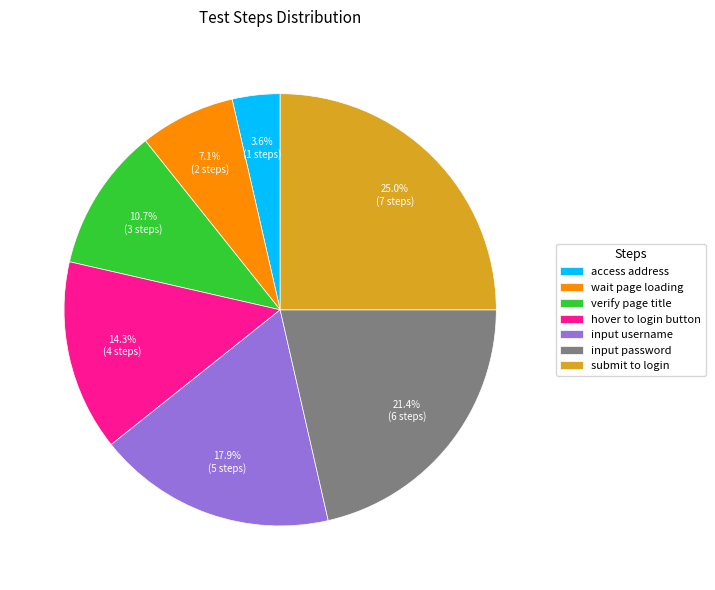

Which category has the smallest portion of the pie?

access address